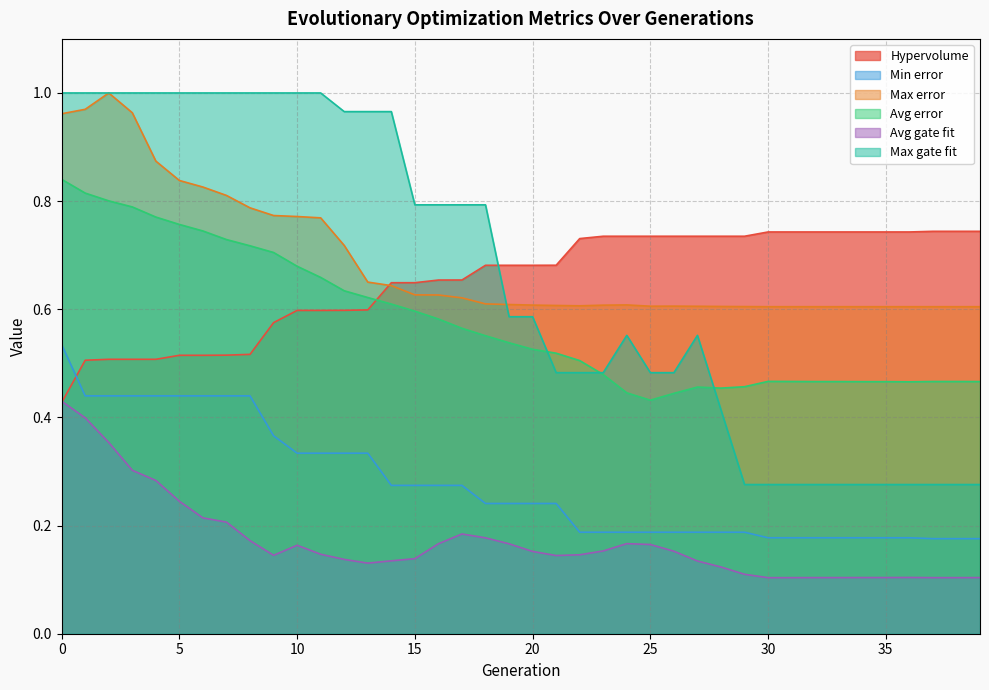

What is the value of the Avg gate fit point at the 8th from the left?

0.2